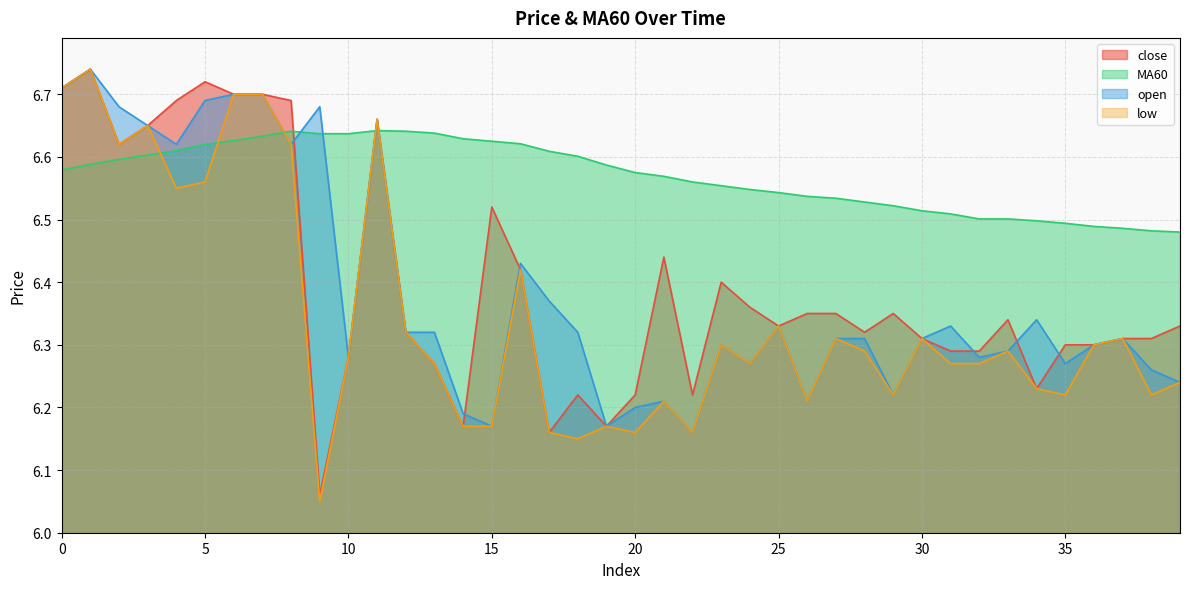

True or false: MA60 and close cross at least once.

True